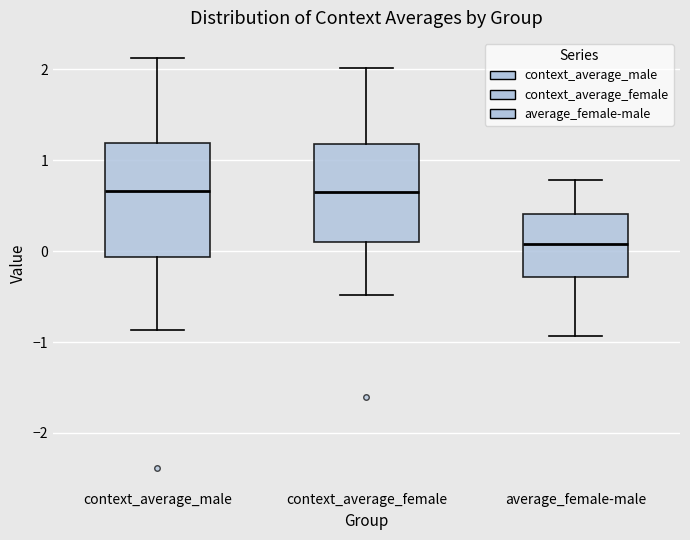

Reading left to right, transcribe this box plot: for each box, give where its median line is, the range the box spans, and where its two whiskers end, as read against the y-axis. The values are not printed on the chart, so give them approximately, as read against the axis.

context_average_male: median 0.7, box -0.1 to 1.2, whiskers -0.9 to 2.1
context_average_female: median 0.6, box 0.1 to 1.2, whiskers -0.5 to 2.0
average_female-male: median 0.1, box -0.3 to 0.4, whiskers -0.9 to 0.8